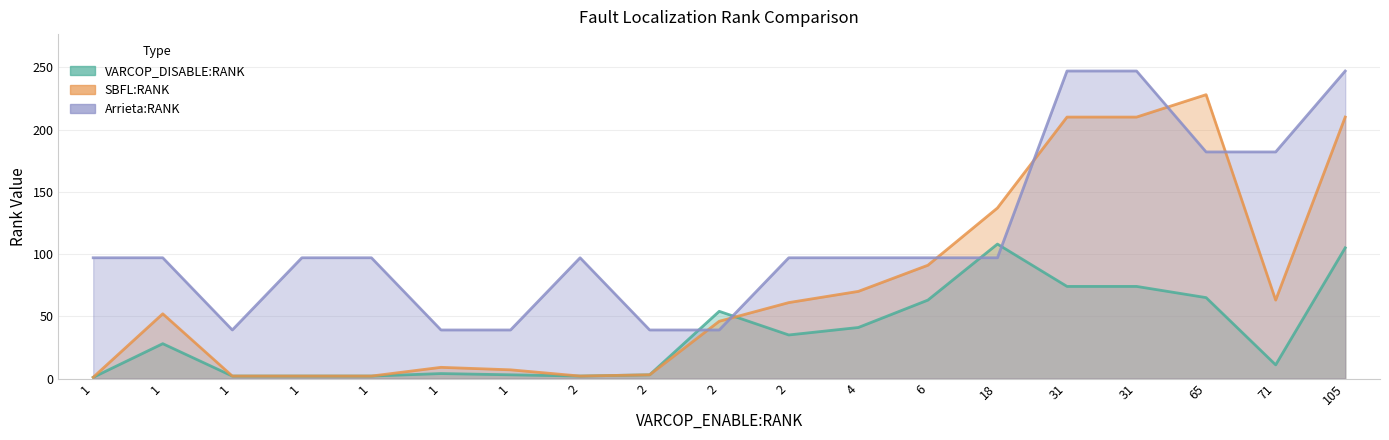

Which series changed the most between 4 and 1?

SBFL:RANK